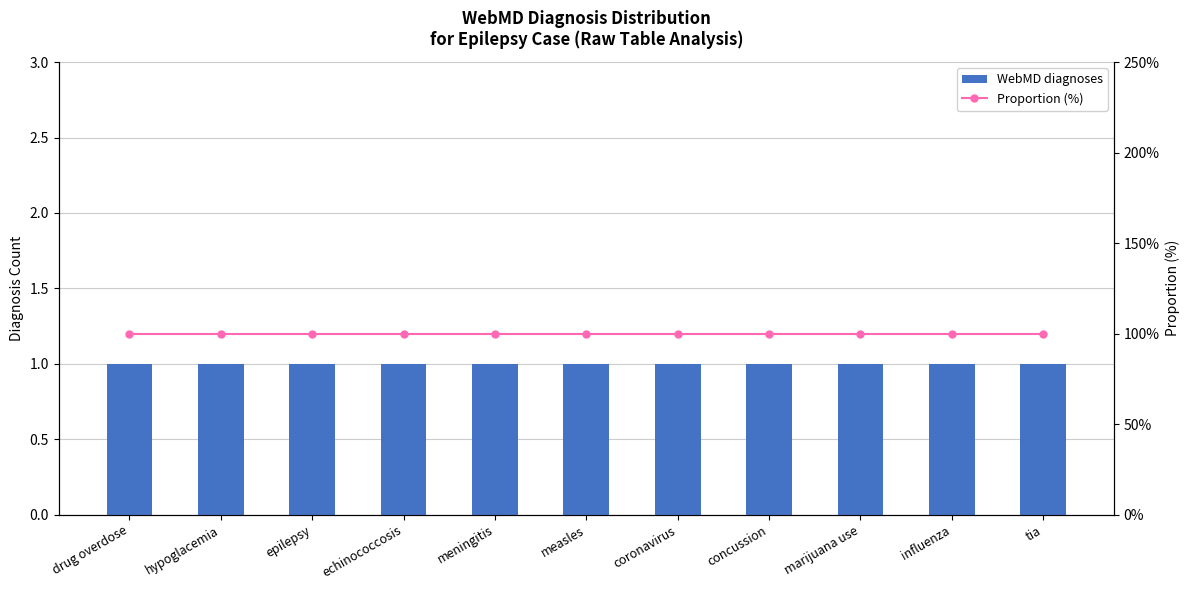

What are all the series names shown in the legend?

WebMD diagnoses, Proportion (%)